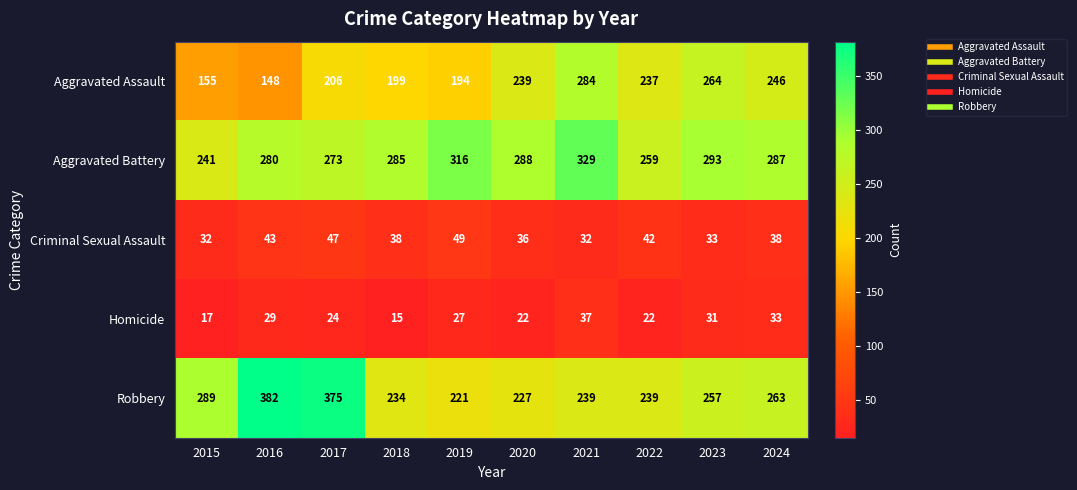

At how many categories does at least one series exceed 20?

10